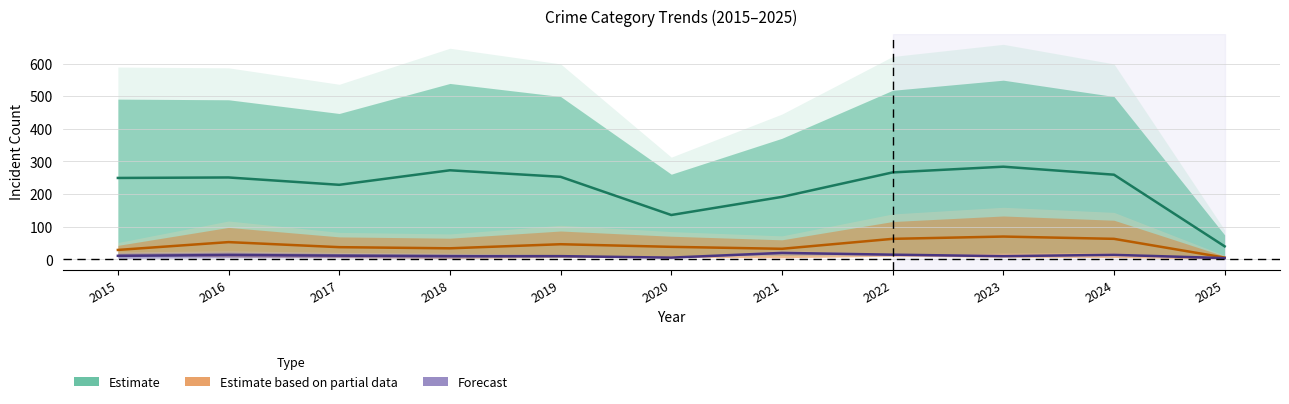

Which category has the lowest value across all series?

2025